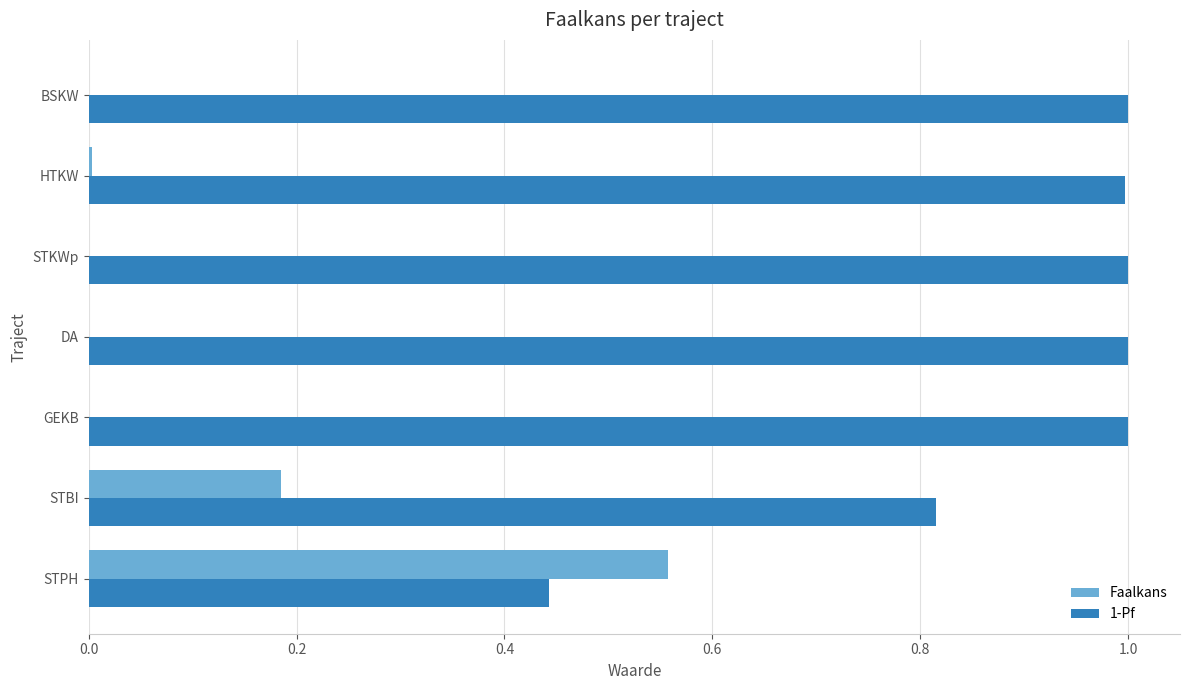

How many series are shown in this chart?

2